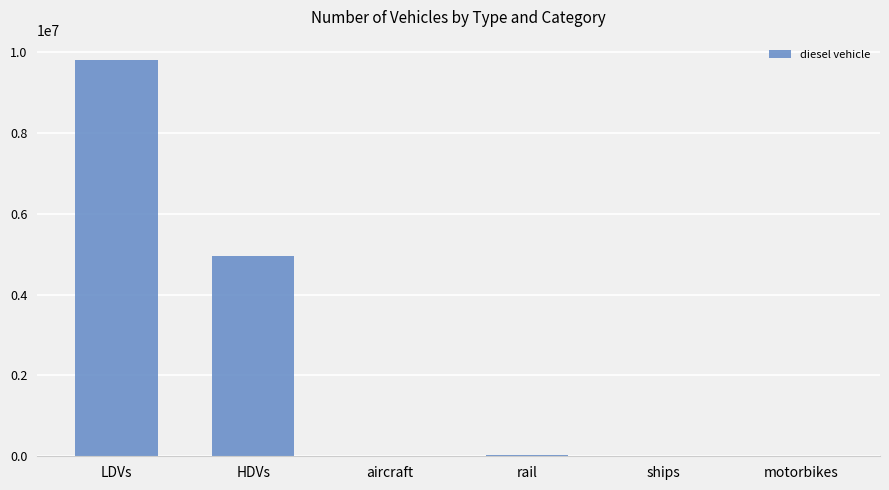

What is the difference between the values at aircraft and motorbikes?

895.5